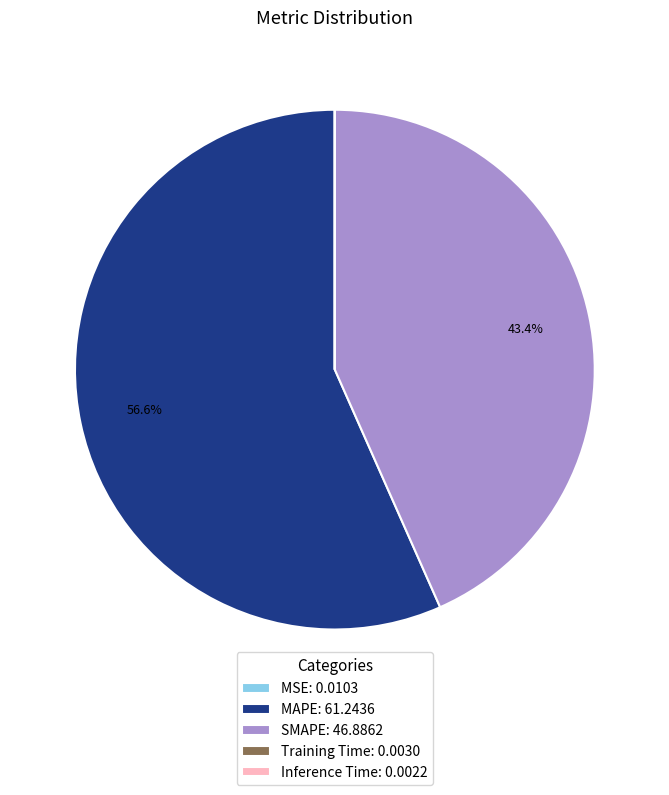

To the nearest percent, what is the average slice percentage?

20%